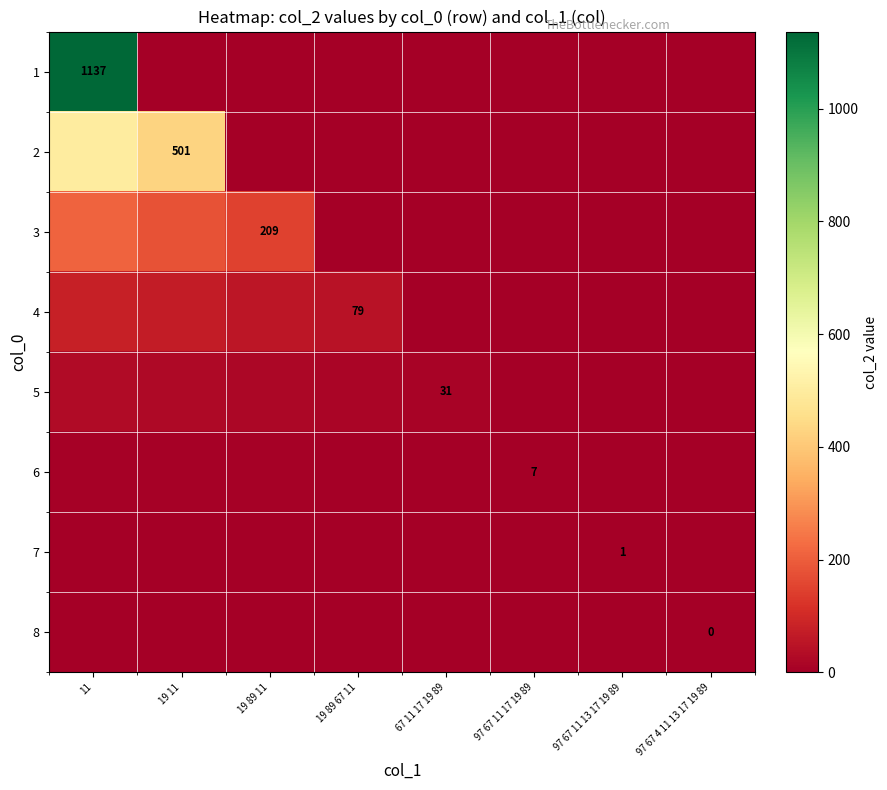

Where does the 6 series first go above 4?

11